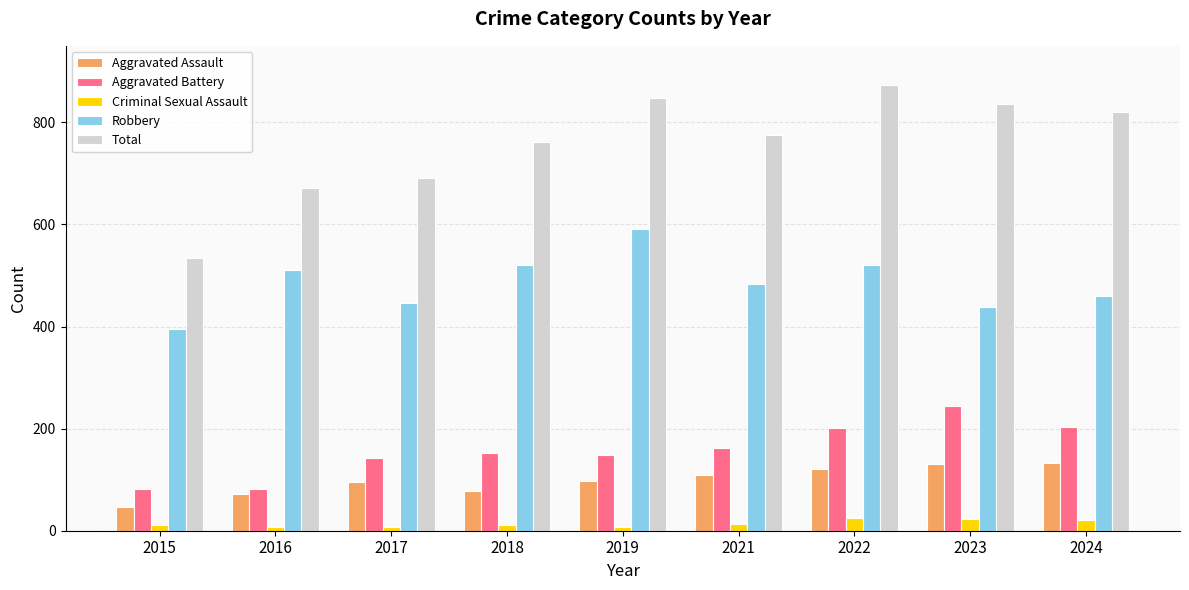

Rank the series at 2017 from highest to lowest value.

Total, Robbery, Aggravated Battery, Aggravated Assault, Criminal Sexual Assault